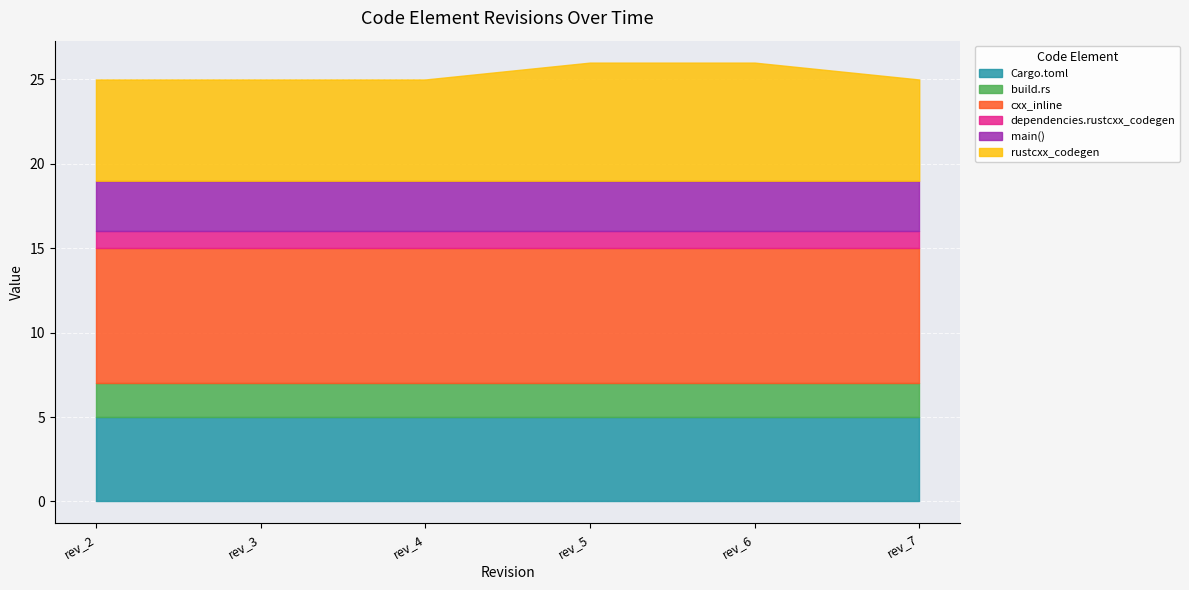

What is the maximum value shown in the chart?

8